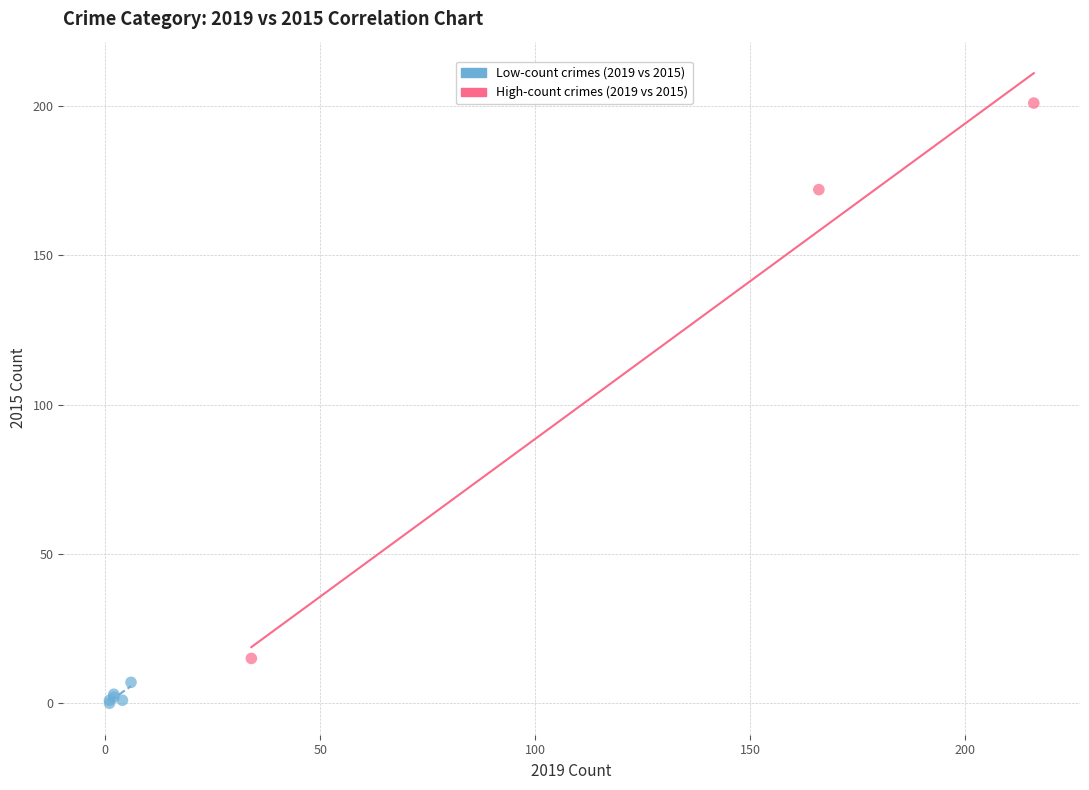

What are all the series names shown in the legend?

Low-count crimes (2019 vs 2015), High-count crimes (2019 vs 2015)